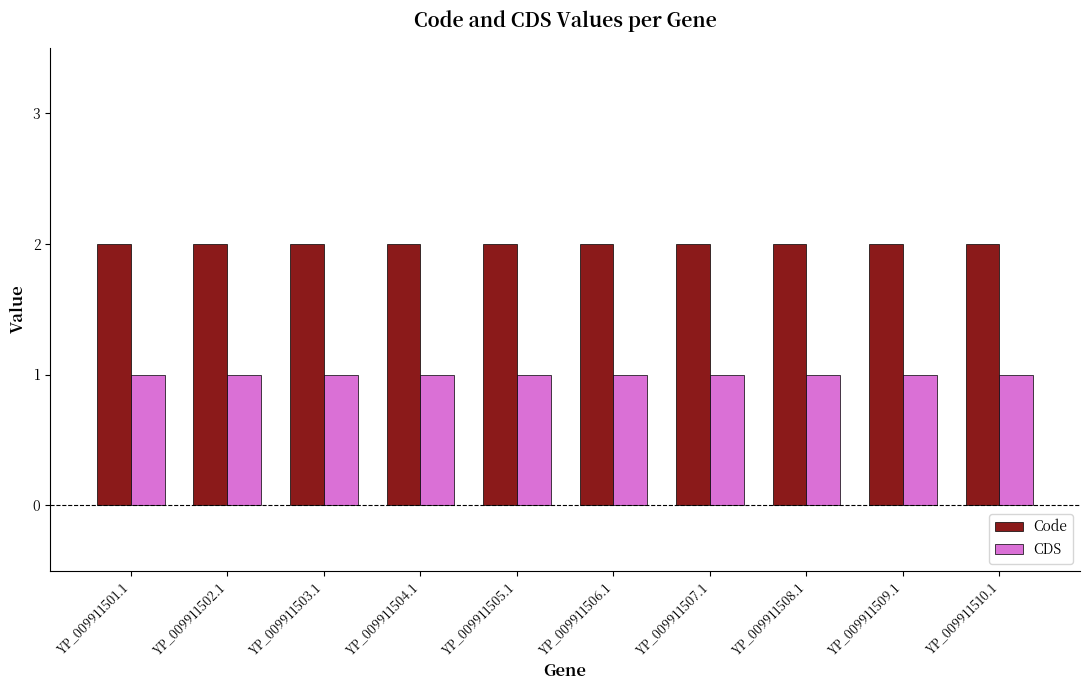

True or false: CDS has a value of 1 at YP_009911508.1.

True